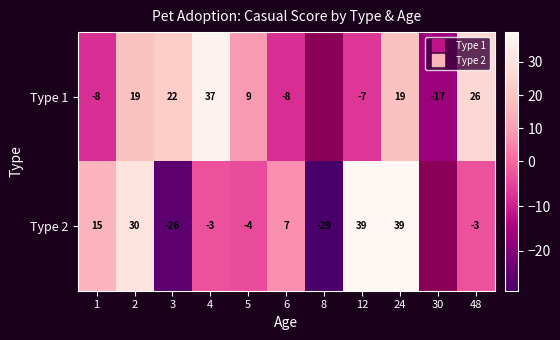

At which label is Type 1 closest to 10?

5